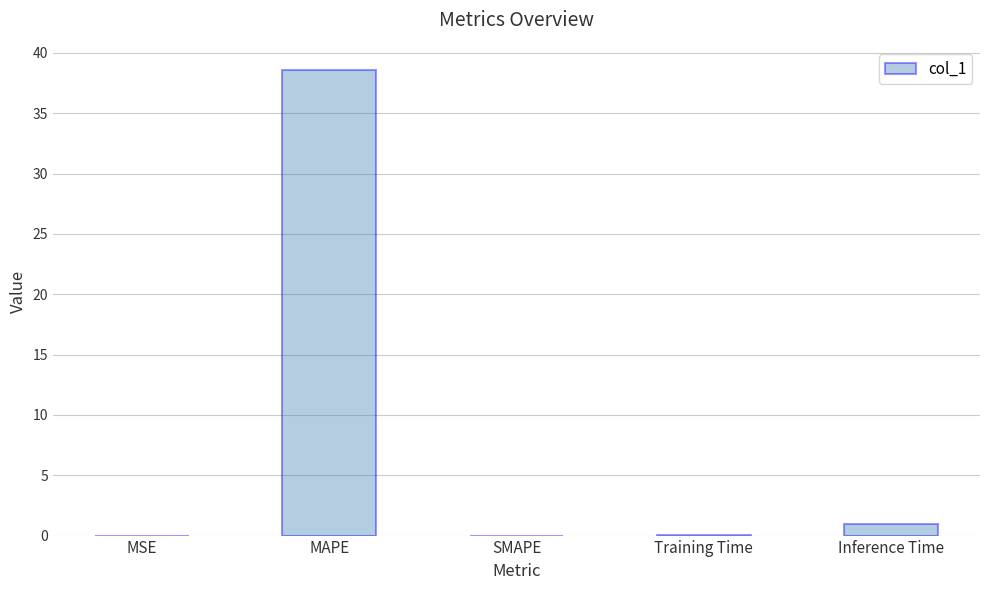

The value at SMAPE is 26.4. True or false?

False